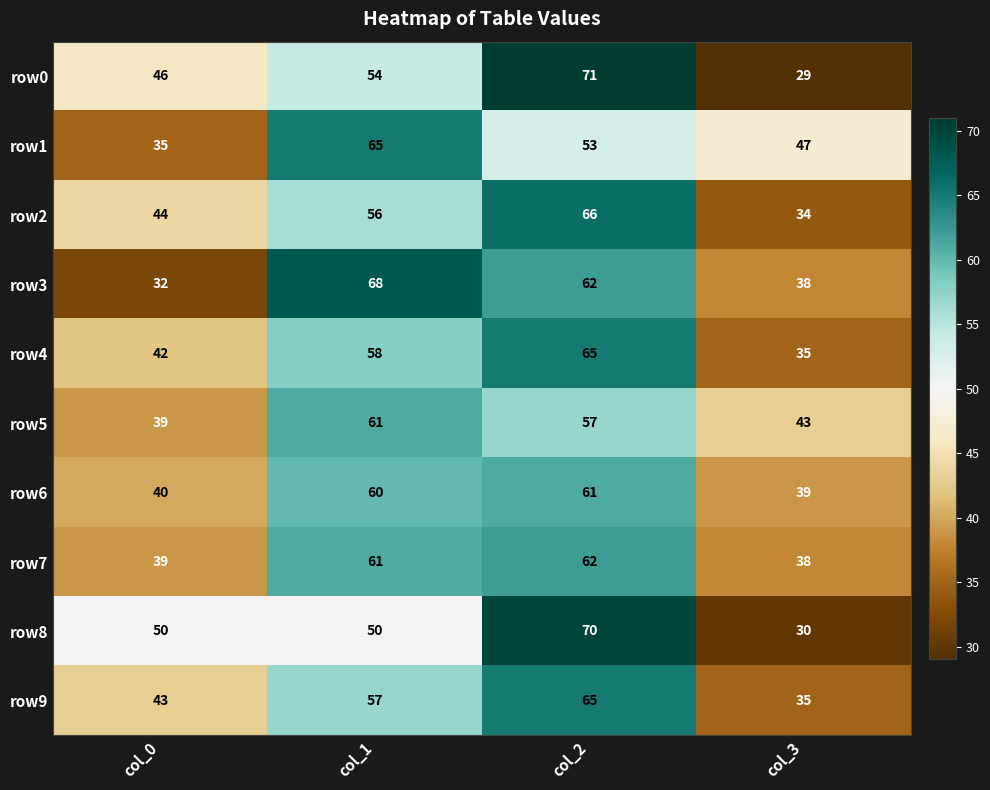

Between col_1 and col_2, which series saw the biggest shift?

row8